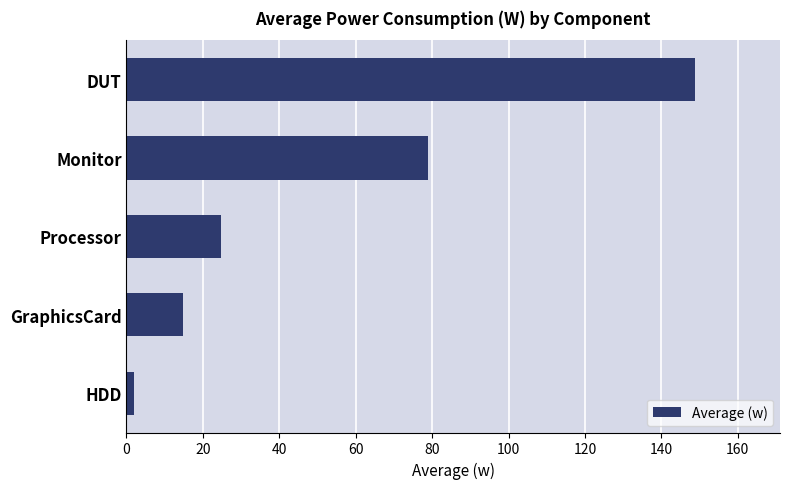

Which has a higher value, Processor or DUT?

DUT